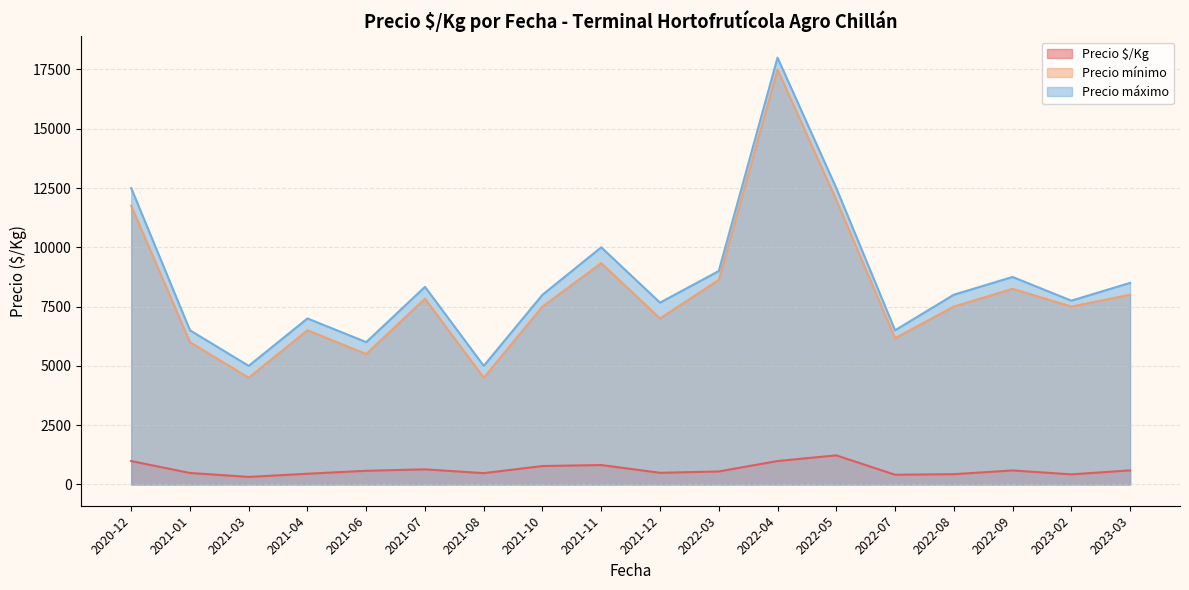

What is the average value of the Precio $/Kg series?

622.0